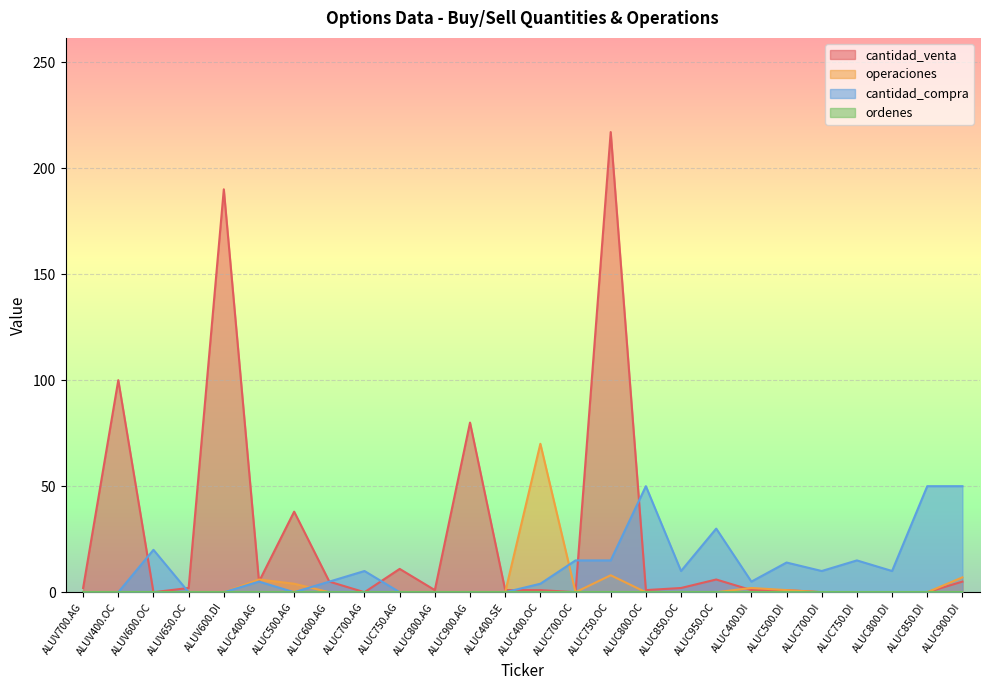

Count the number of data series in this chart.

4